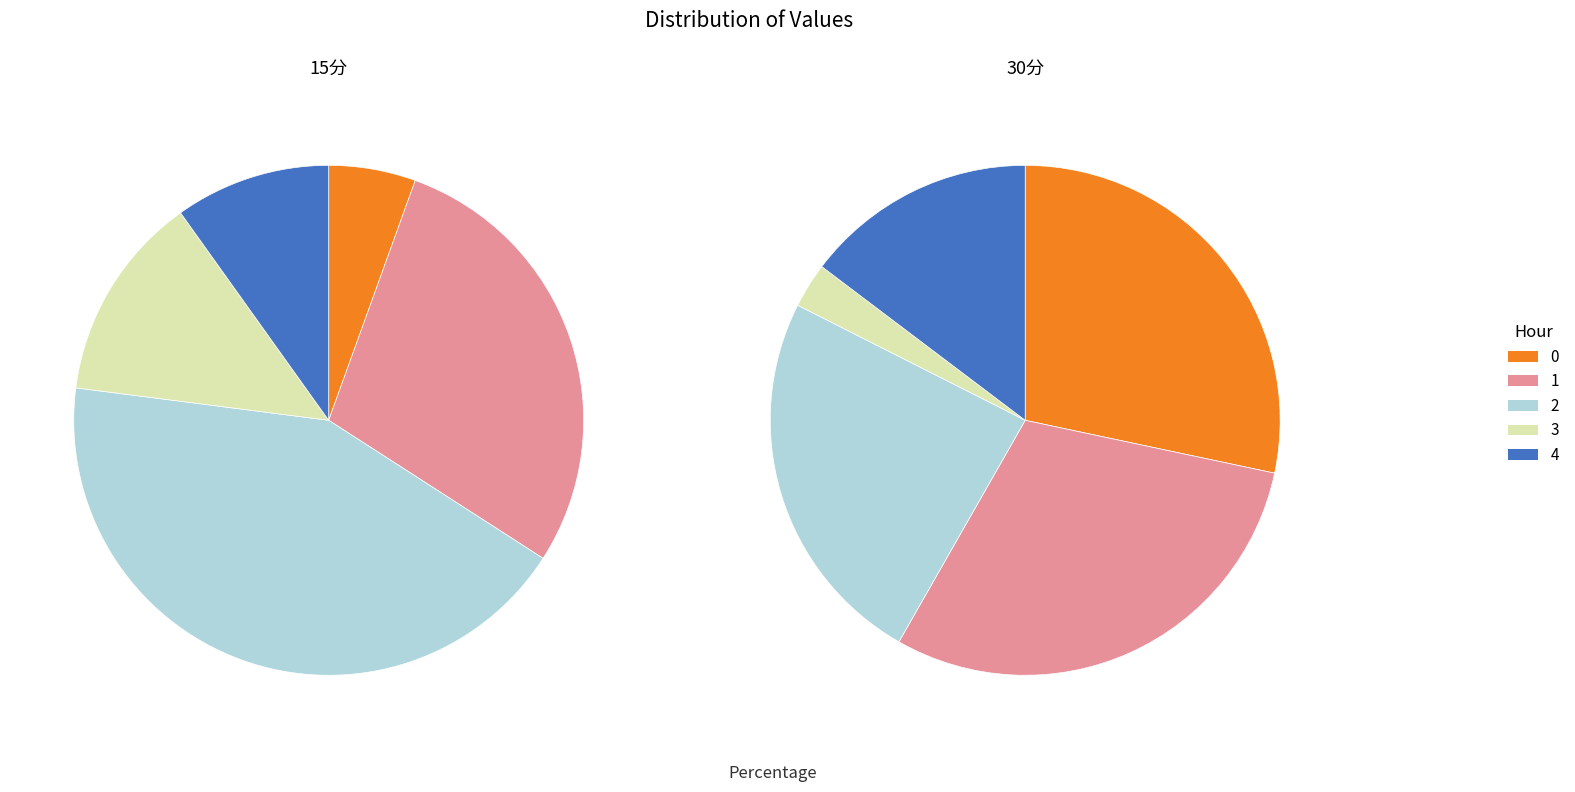

The 3 slice represents 25% of the pie. True or false?

False